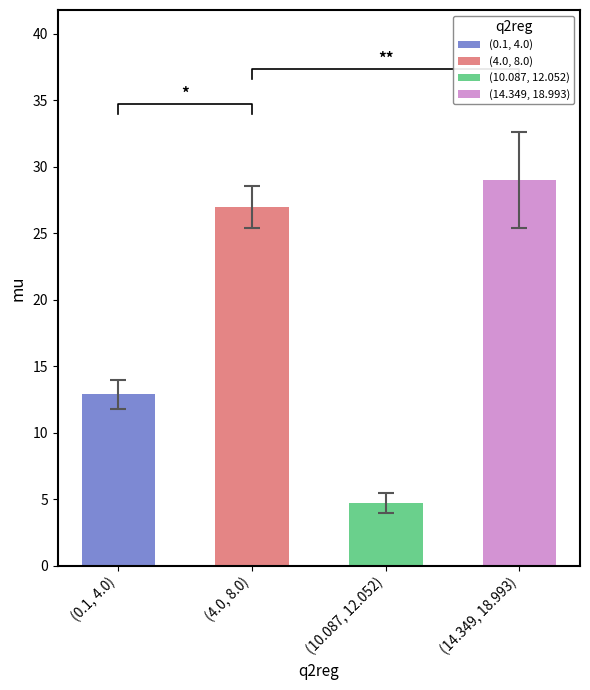

At how many categories does at least one series exceed 4?

4